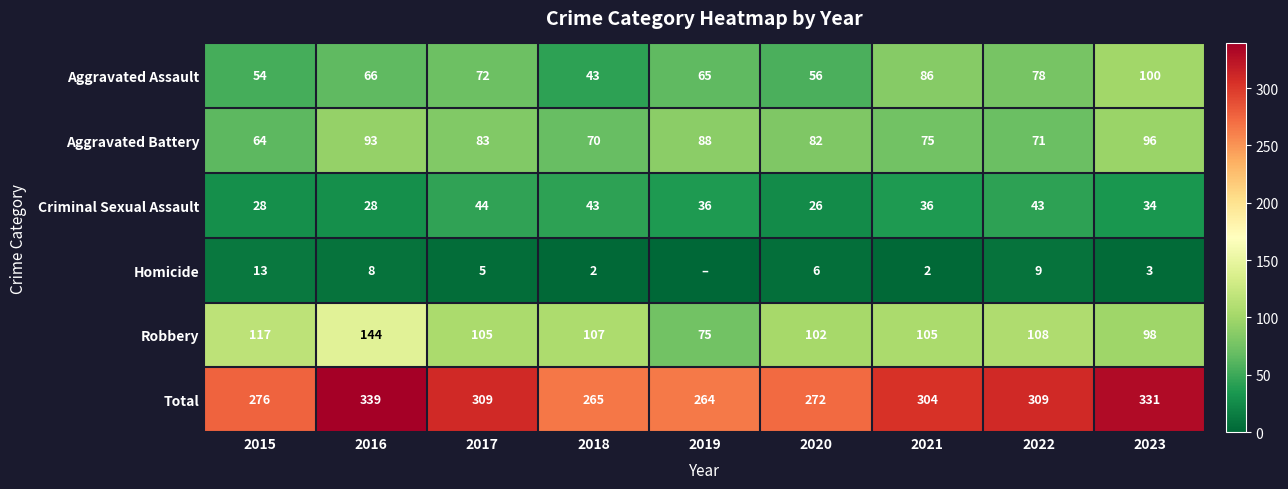

What is the difference between the highest and lowest values at 2023?

328